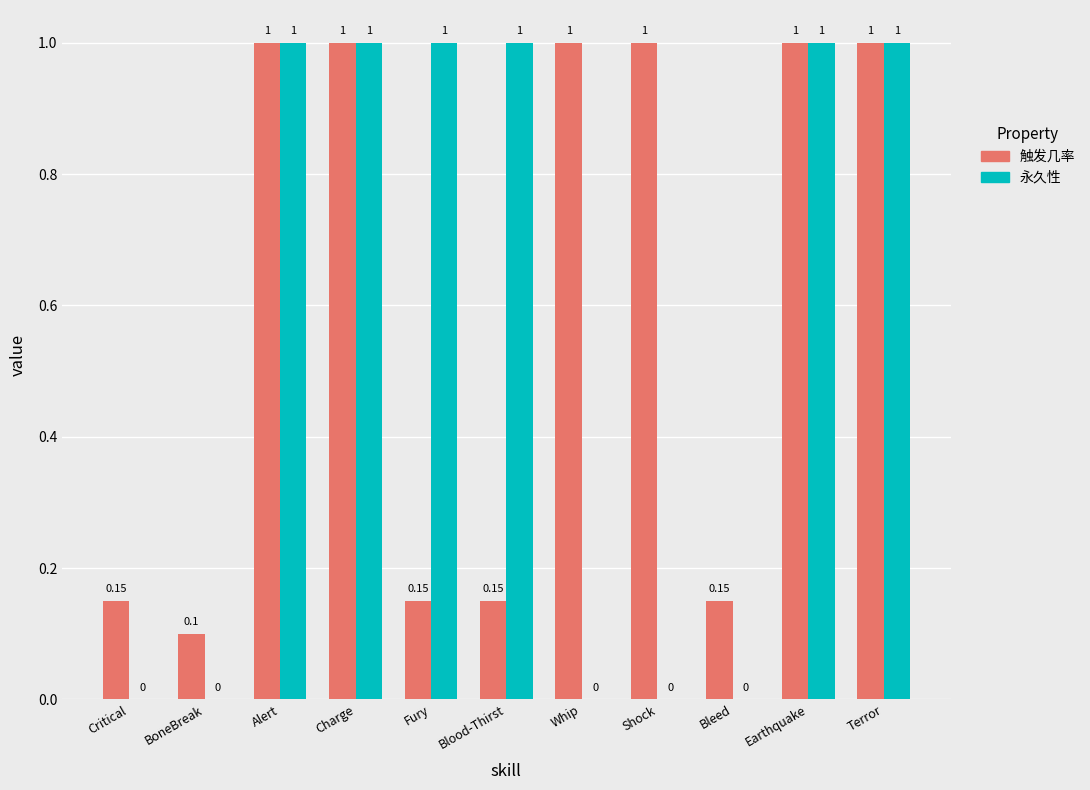

Which series changed the most between Alert and Blood-Thirst?

触发几率